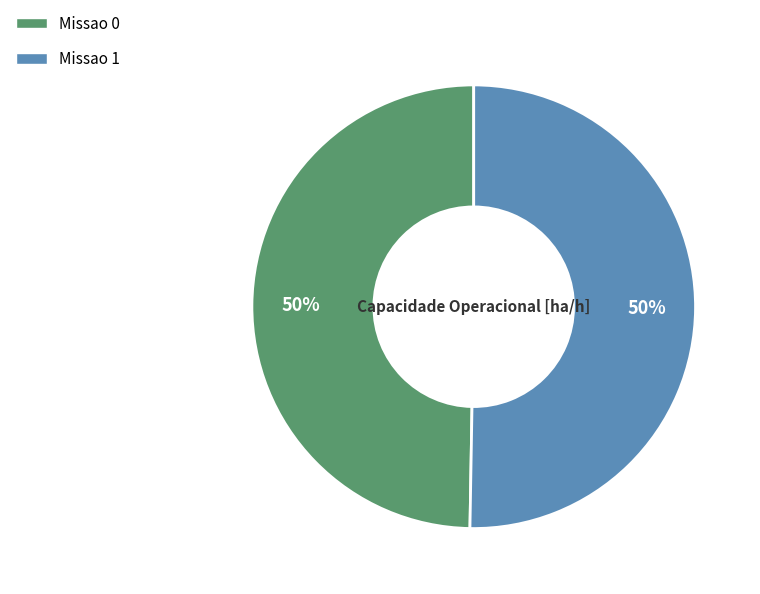

To the nearest percent, what is the combined percentage of Missao 0 and Missao 1?

100%